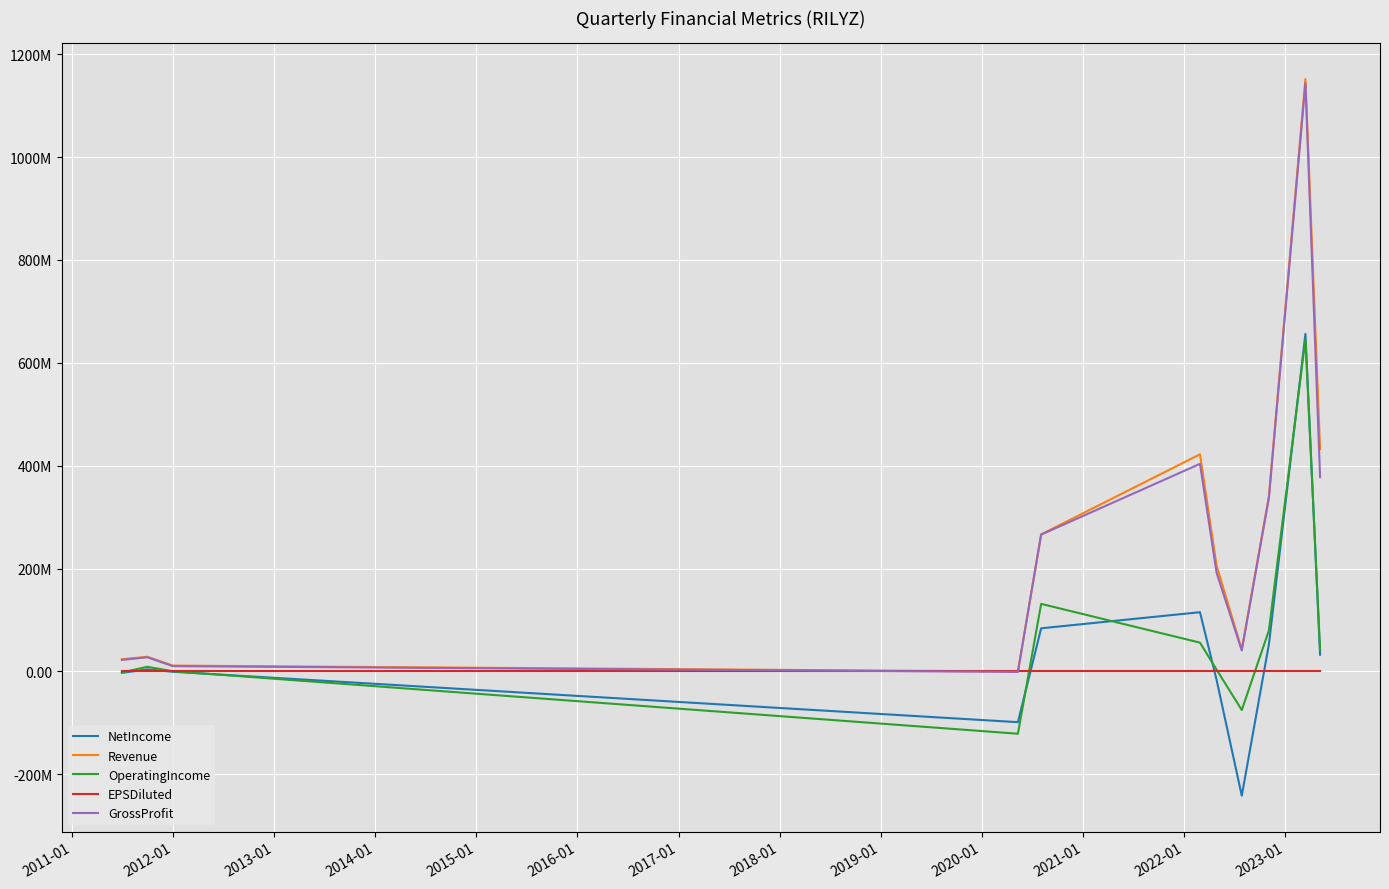

What is the greatest value displayed?

1151909000.0